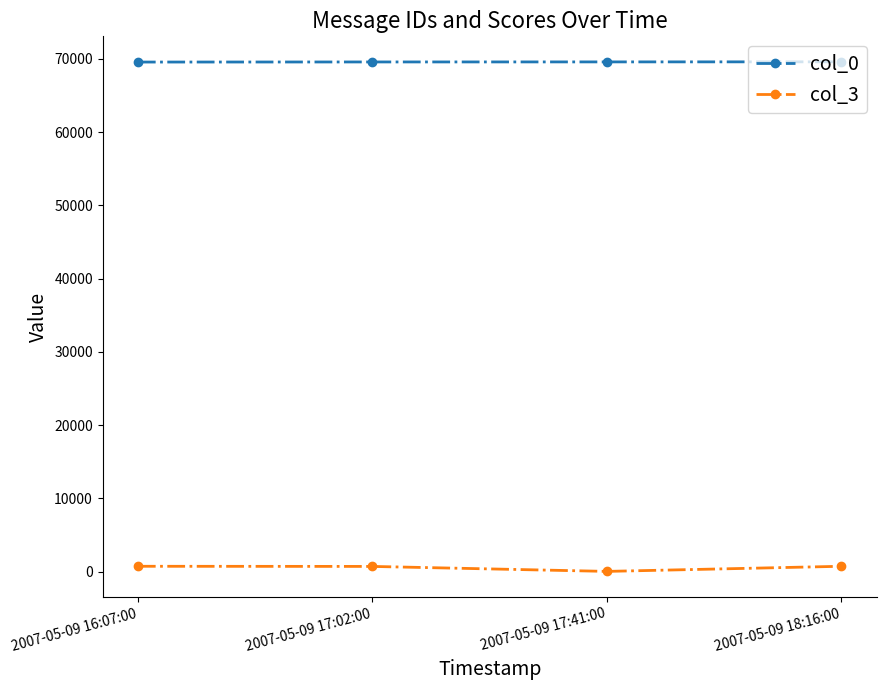

What is the label of the 3rd point from the left?

2007-05-09 17:41:00